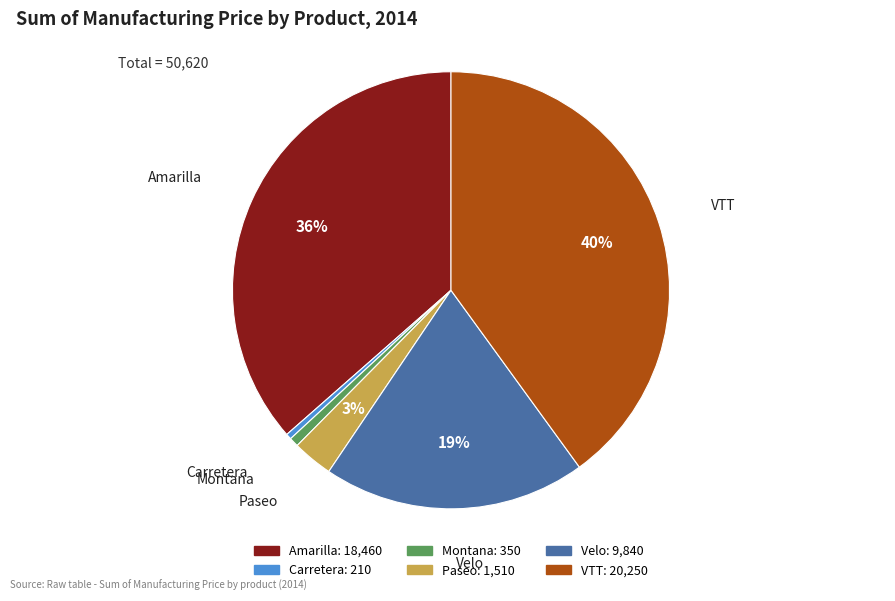

How many segments does this pie chart have?

6